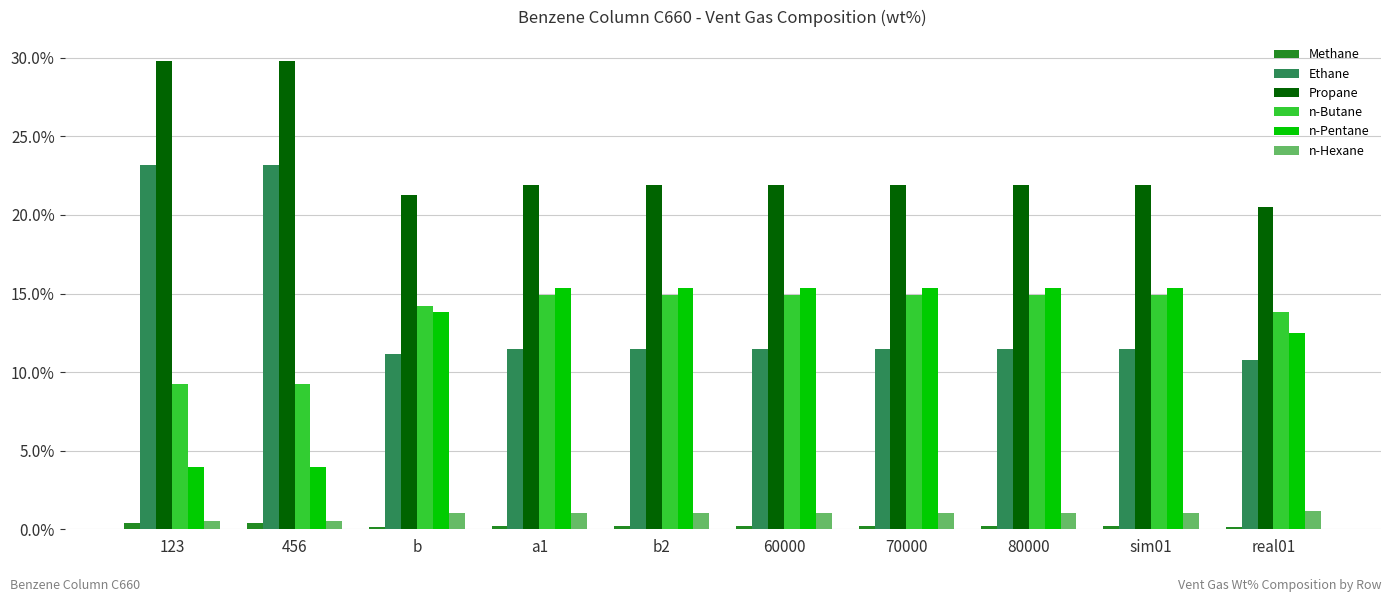

How many values in the Ethane series exceed 11?

9